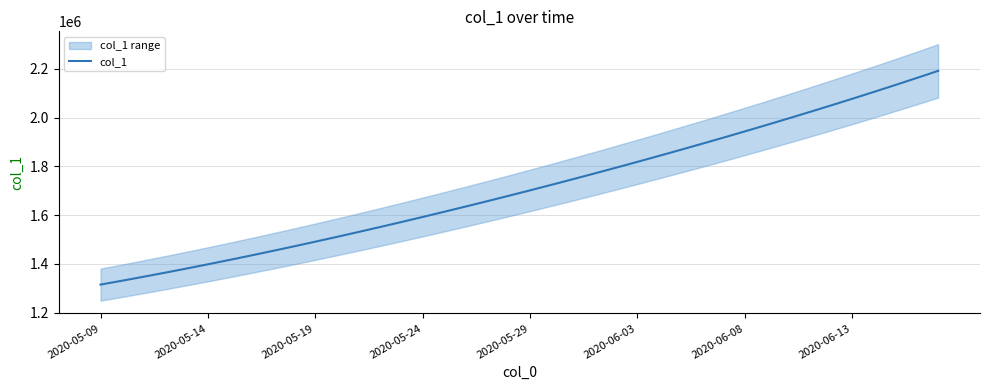

Reading left to right, extract all data points from this chart.

1315099.0	1330941.6	1347197.2	1363857.9	1380917.0	1398365.8	1416195.4	1434398.8	1452968.0	1471894.0	1491172.1	1510796.2	1530759.4	1551053.9	1571671.5	1592604.1	1613845.5	1635391.5	1657240.6	1679393.9	1701853.6	1724622.9	1747703.8	1771098.0	1794806.8	1818831.0	1843172.0	1867832.5	1892816.2	1918129.5	1943780.6	1969780.8	1996143.0	2022881.6	2050012.4	2077551.8	2105517.2	2133928.5	2162808.0	2192183.0